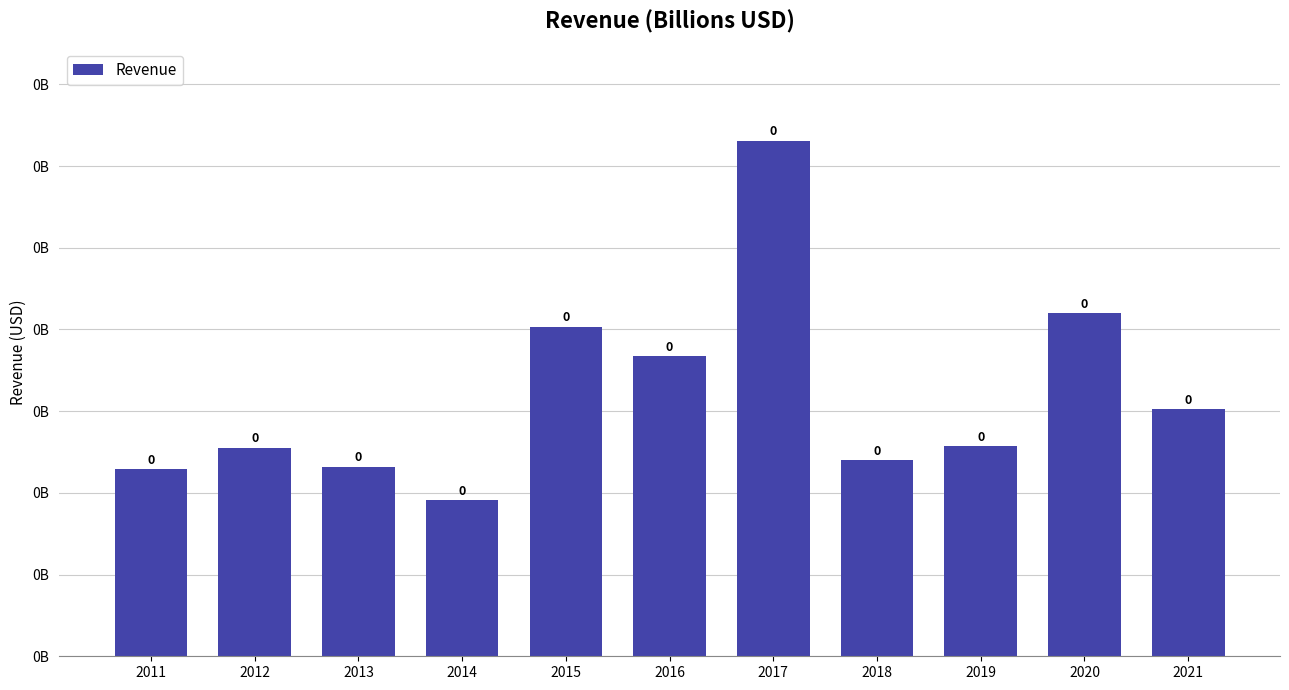

Reading left to right, extract all data points from this chart.

57207366	63826098	58034668	47797000	100854000	91880000	157742000	60121000	64188000	104883000	75643000